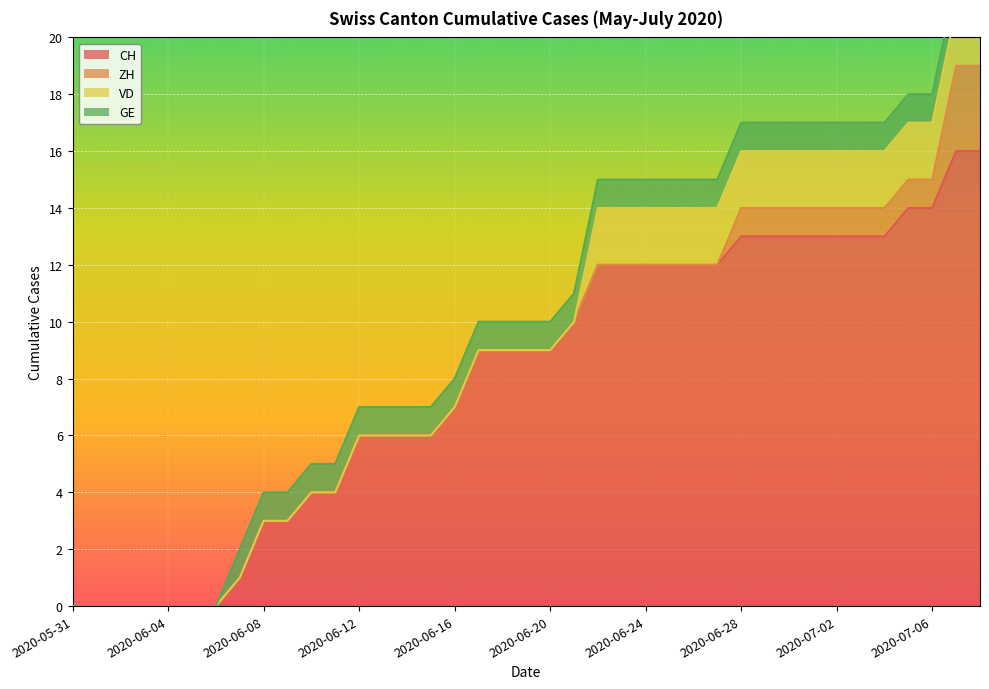

Between 2020-06-05 and 2020-06-14, which series saw the biggest shift?

CH